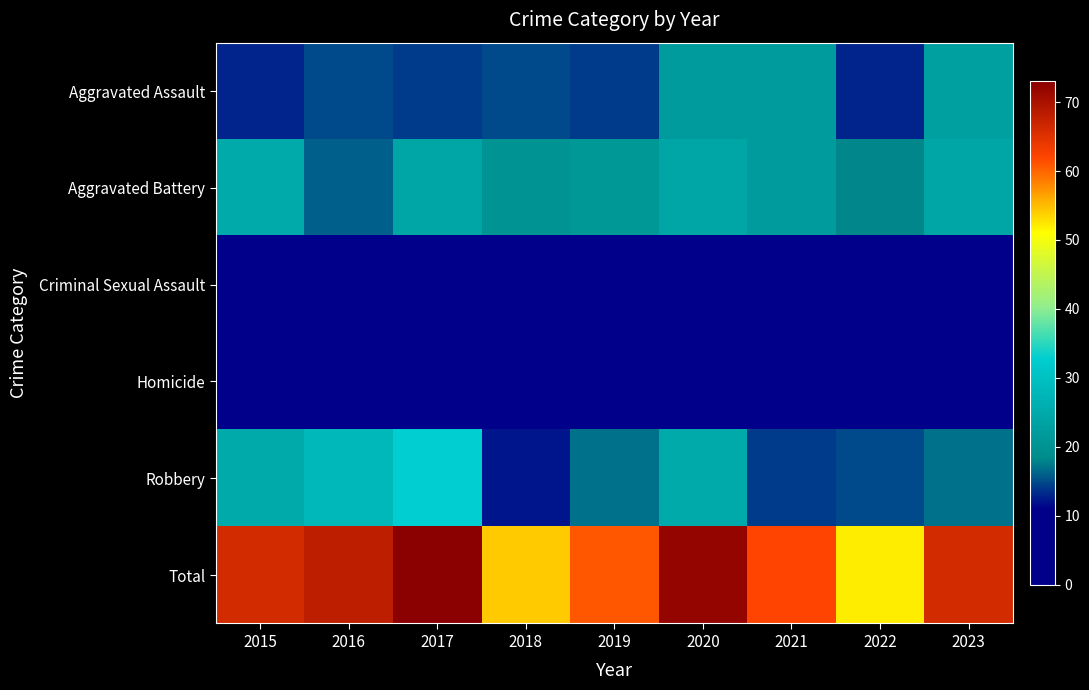

Reading left to right, transcribe all the data shown in this chart.

Aggravated Assault: 2015=13	2016=15	2017=14	2018=15	2019=14	2020=22	2021=22	2022=13	2023=23
Aggravated Battery: 2015=25	2016=16	2017=24	2018=20	2019=21	2020=24	2021=22	2022=18	2023=24
Criminal Sexual Assault: 2015=3	2016=5	2017=1	2018=5	2019=5	2020=0	2021=1	2022=1	2023=0
Homicide: 2015=0	2016=4	2017=1	2018=2	2019=4	2020=1	2021=3	2022=5	2023=2
Robbery: 2015=25	2016=28	2017=33	2018=12	2019=17	2020=25	2021=14	2022=15	2023=17
Total: 2015=66	2016=68	2017=73	2018=54	2019=61	2020=72	2021=62	2022=52	2023=66